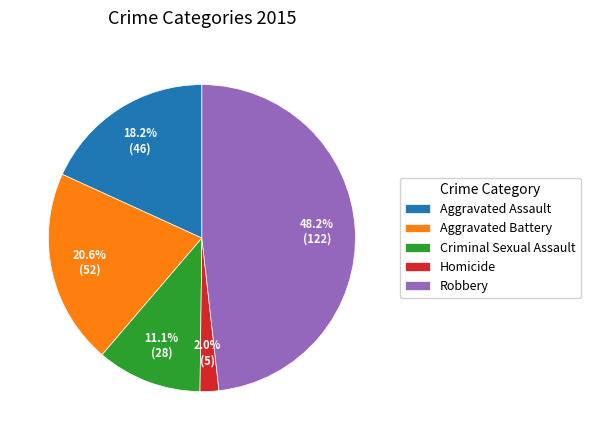

How many slices are in this pie chart?

5